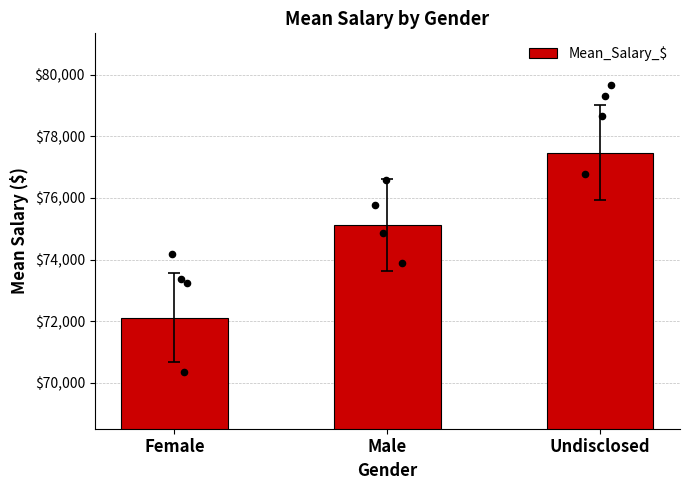

Approximately how many times larger is the value at Male compared to Undisclosed?

1.0